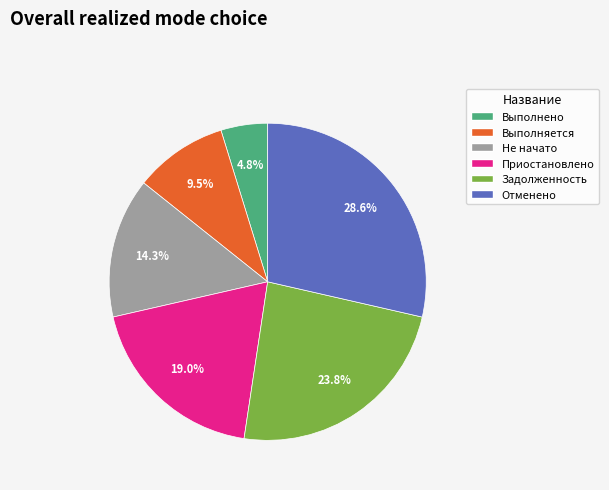

Which slice is the largest?

Отменено